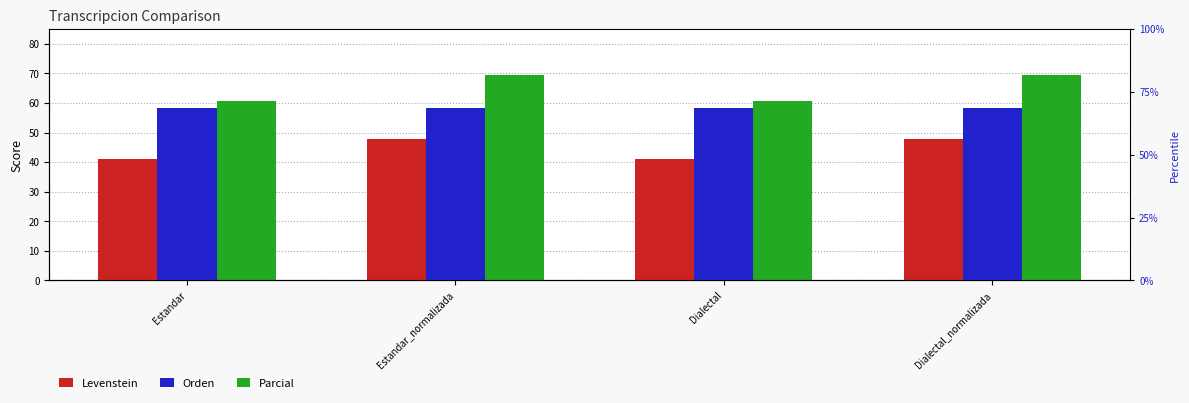

The value of Levenstein at Estandar is 41.0. True or false?

True